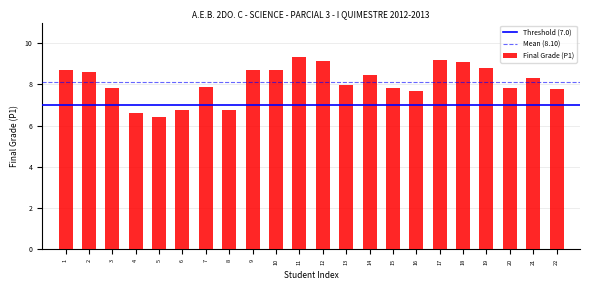

Read the value at 3.

7.8